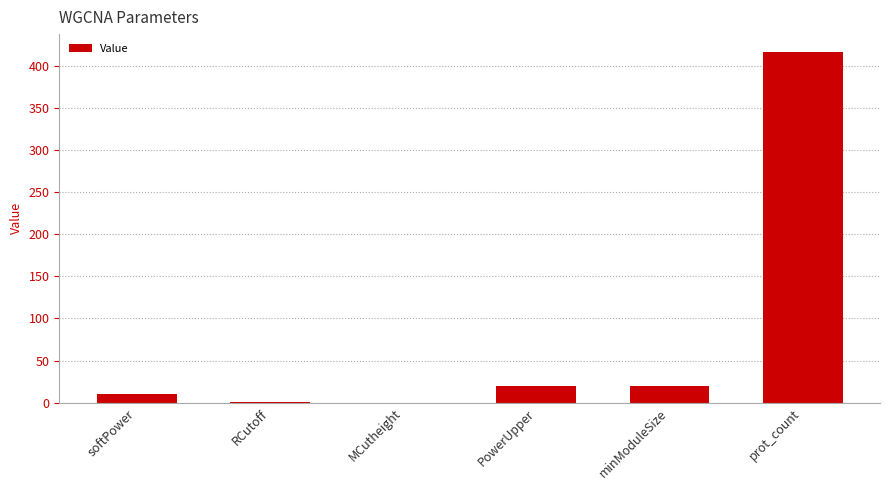

Which has a higher value, prot_count or softPower?

prot_count